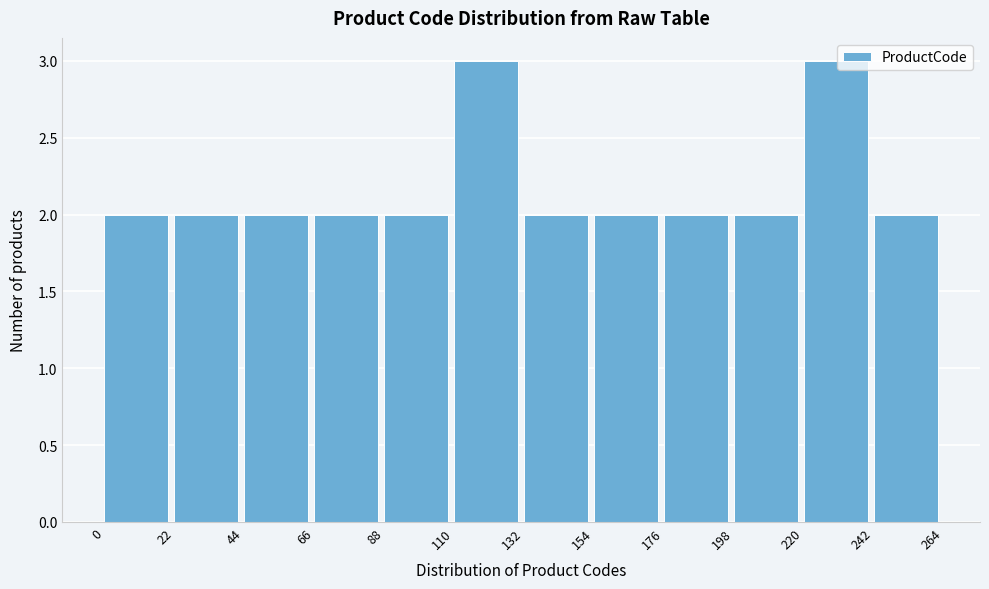

How tall is the bar that spans 198 to 220 on the x-axis? The values are not printed on the chart, so give them approximately, as read against the axis.

2